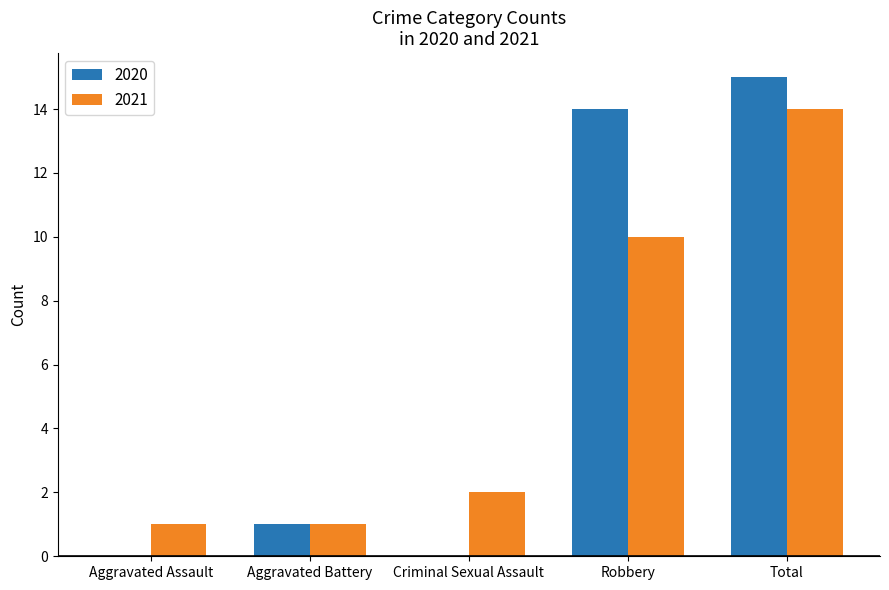

What is the difference between the 2020 values at Total and Aggravated Battery?

14